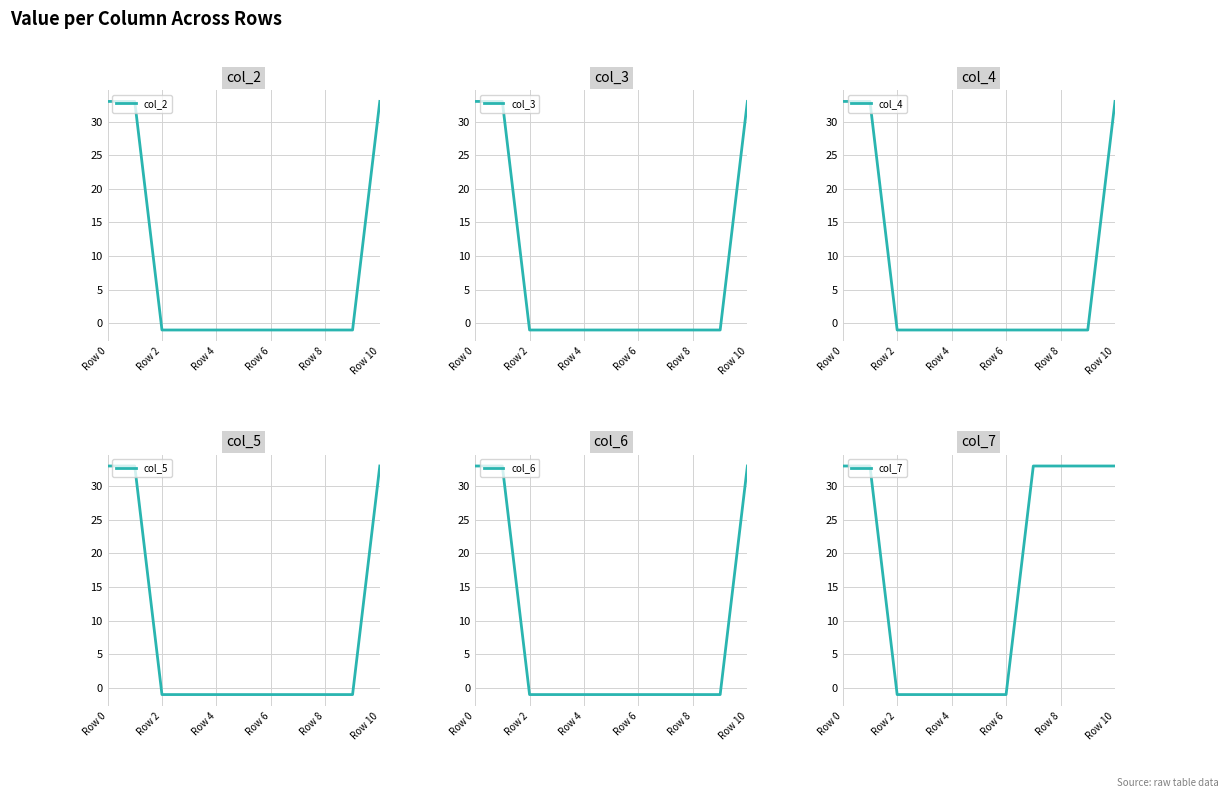

What is the difference between the second highest and minimum values in the col_3 series?

34